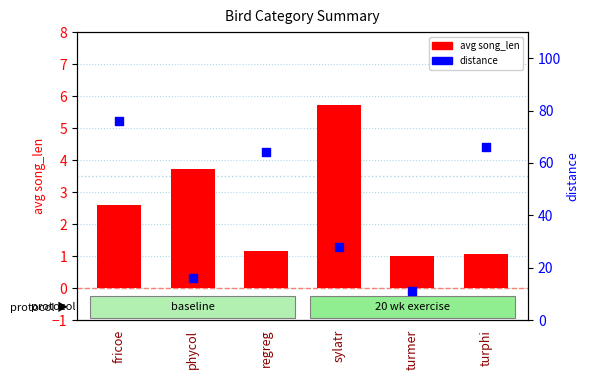

Which series has the widest spread of Y values?

distance